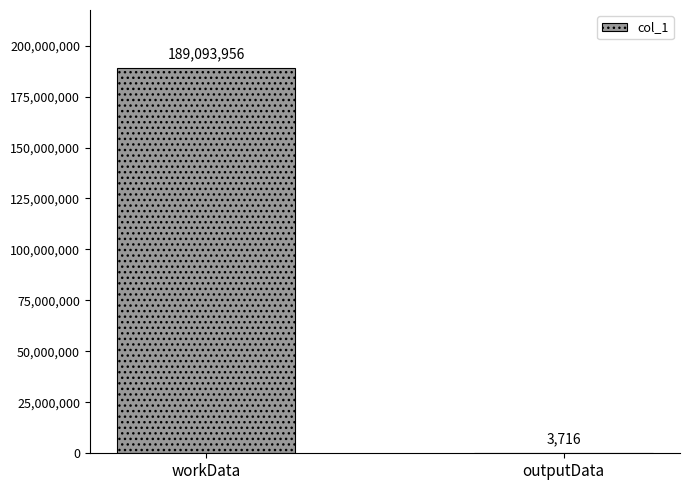

What is the approximate value at outputData?

3716